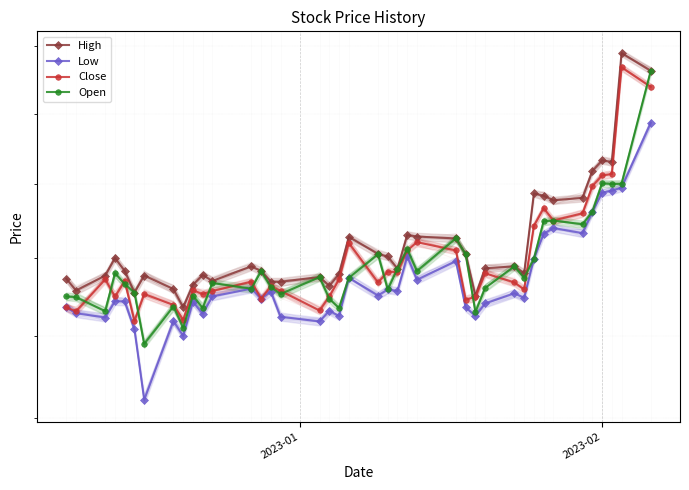

Where is the first local maximum for Close?

2